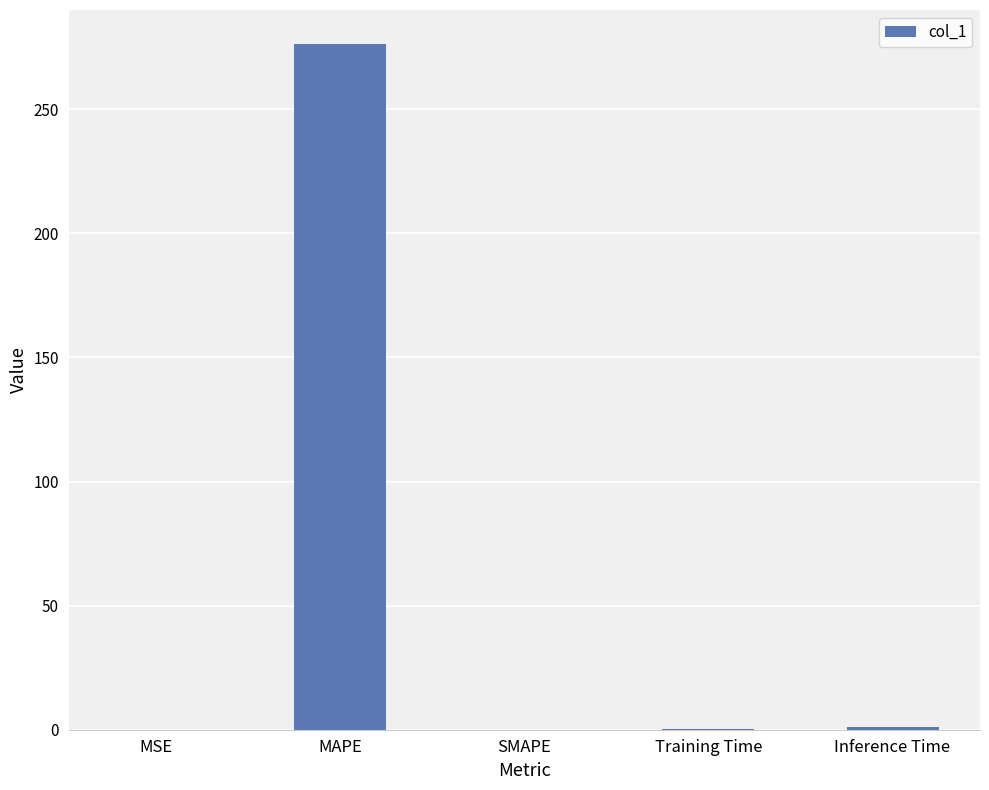

What is the sum of all values?

277.4